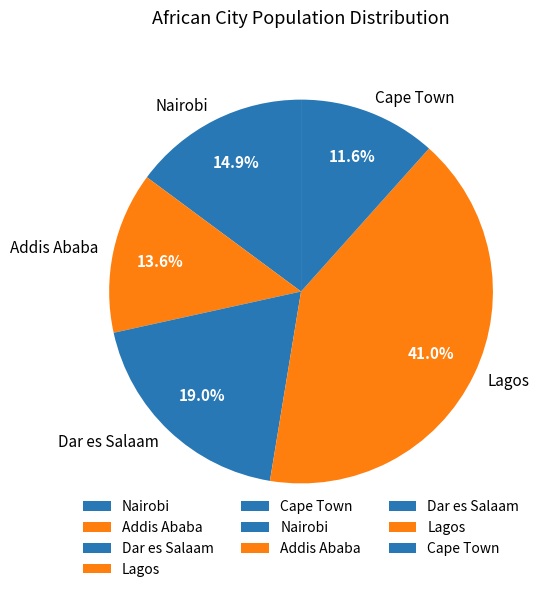

Between Lagos and Cape Town, which is larger?

Lagos